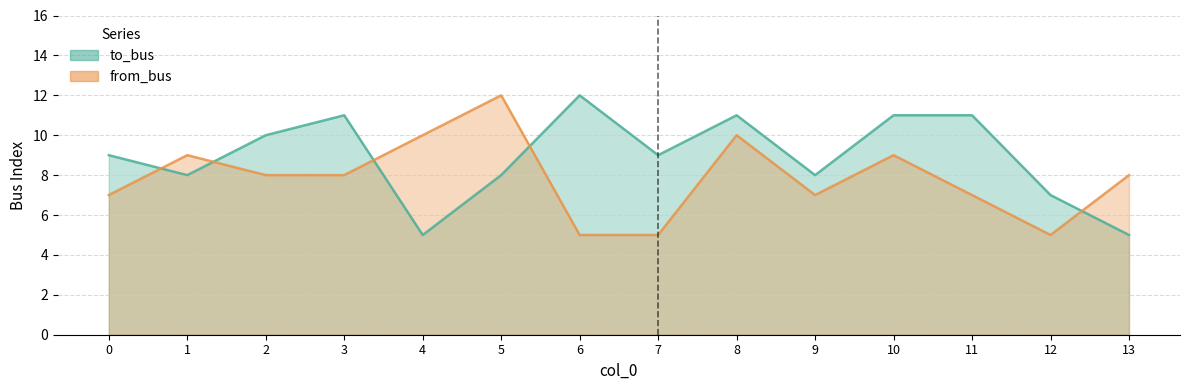

Where does the to_bus series first go above 9?

2